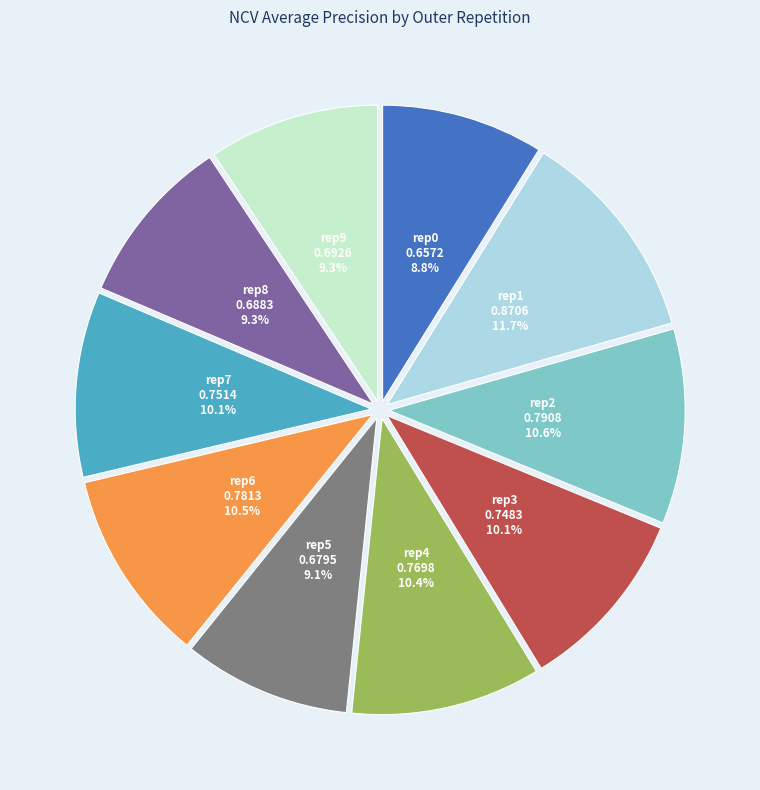

How many slices are in this pie chart?

10